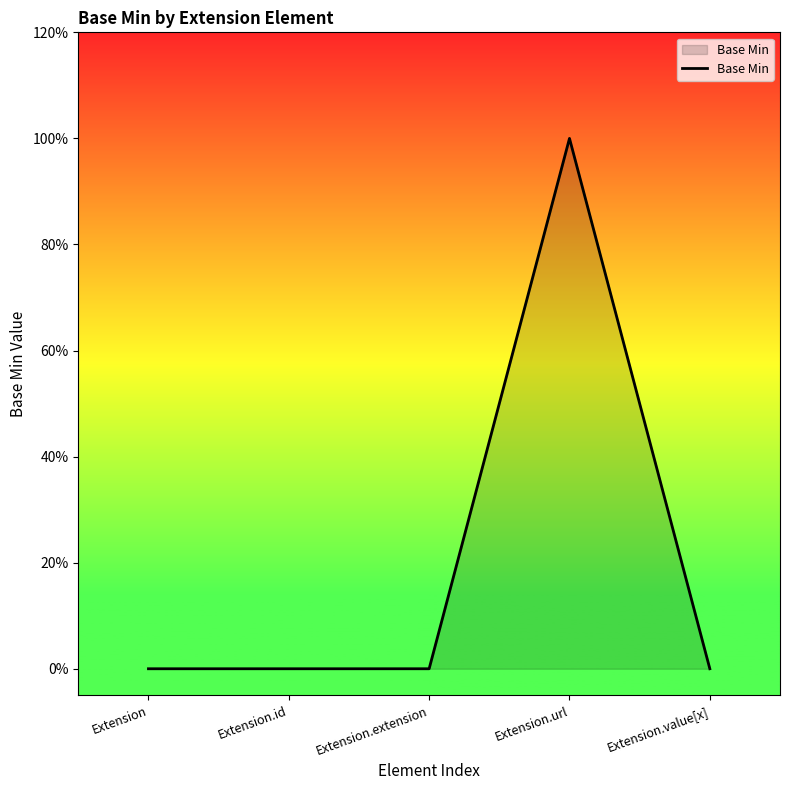

True or false: there are more than 1 points higher than both neighbors.

False